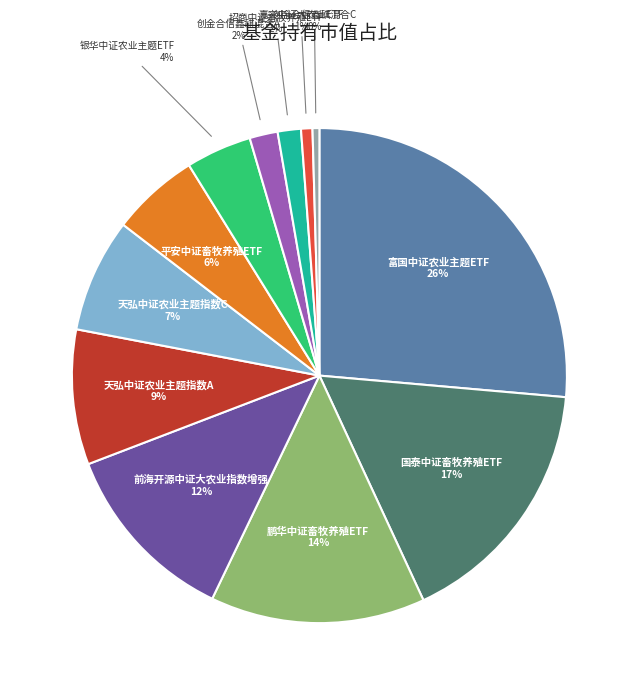

Combined, do 创金合信鑫祺混合C and 嘉实中证大农业ETF account for over 50%?

No